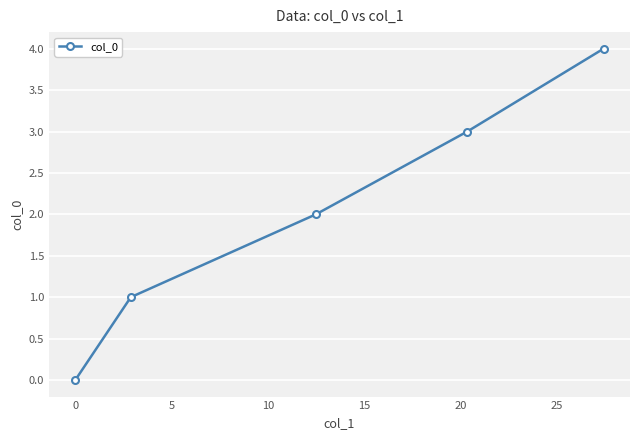

Reading right to left, extract all data points from this chart.

4	3	2	1	0